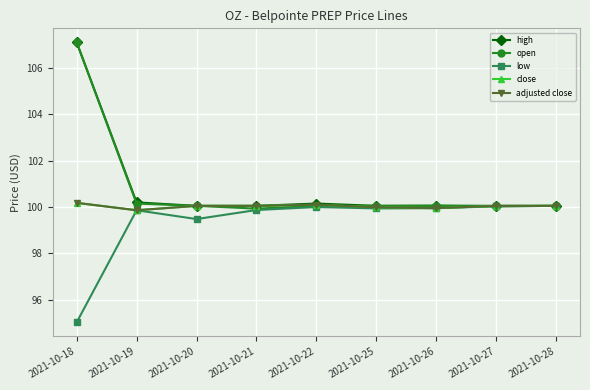

At 2021-10-18, list the series in order from smallest to largest.

low, close, adjusted close, high, open